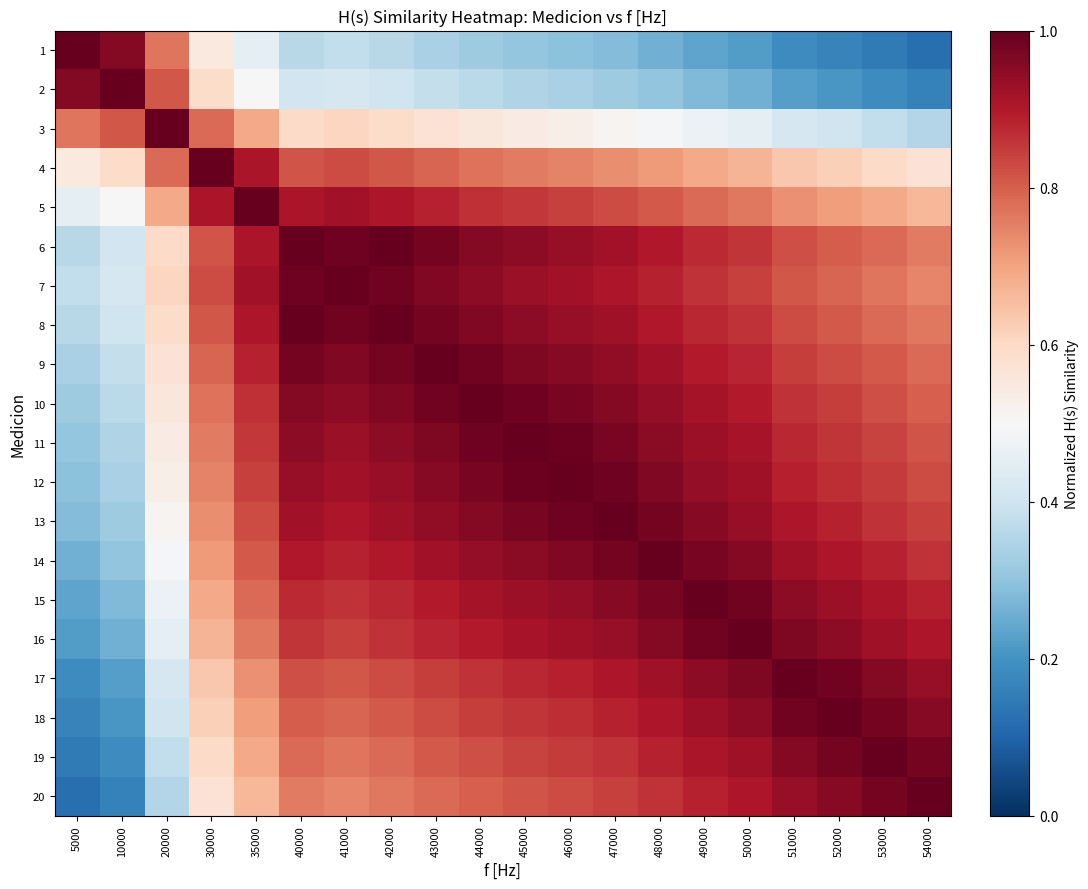

Rank the series at 10000 from highest to lowest value.

2, 1, 3, 4, 5, 7, 6, 8, 9, 10, 11, 12, 13, 14, 15, 16, 17, 18, 19, 20